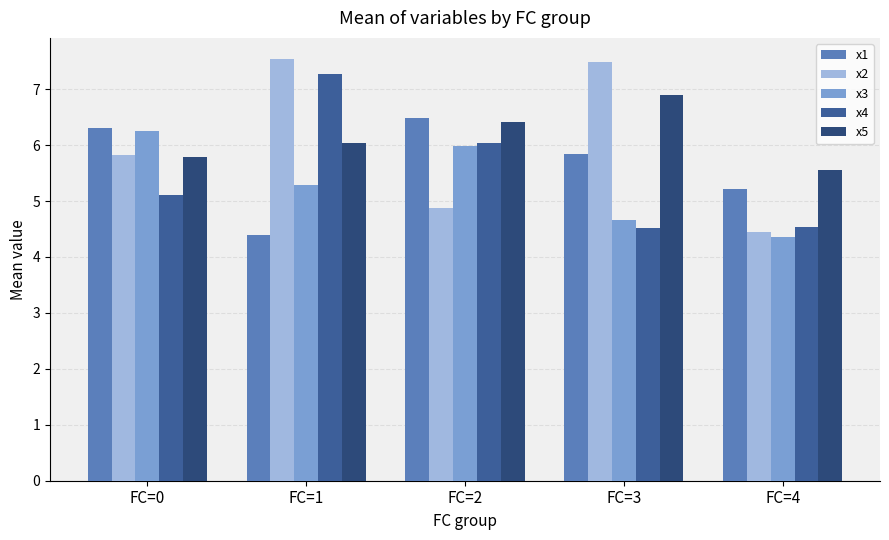

Which series has the widest spread of values?

x2